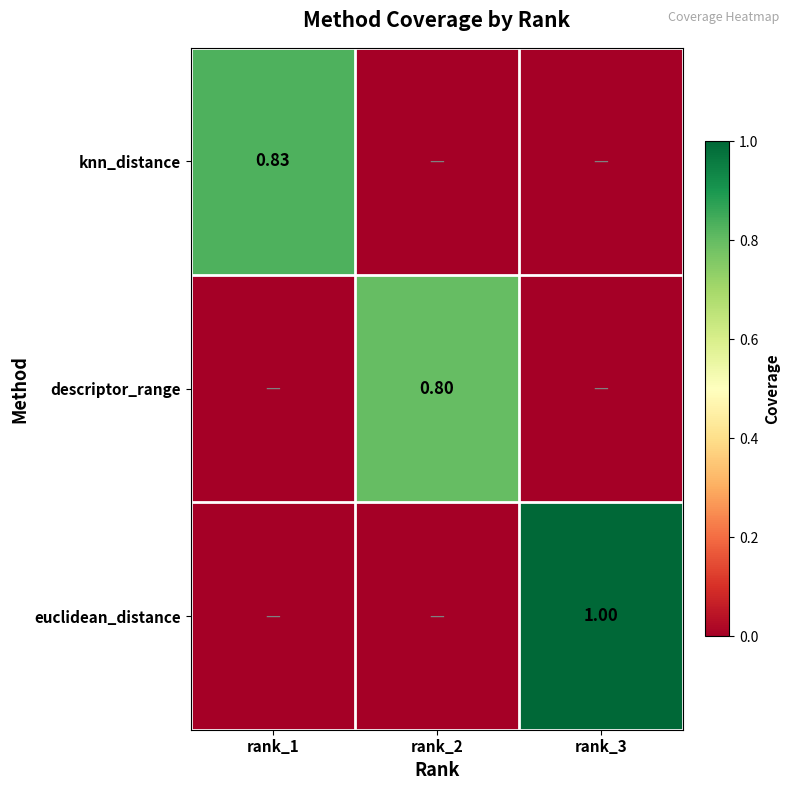

How many distinct data groups are displayed?

3